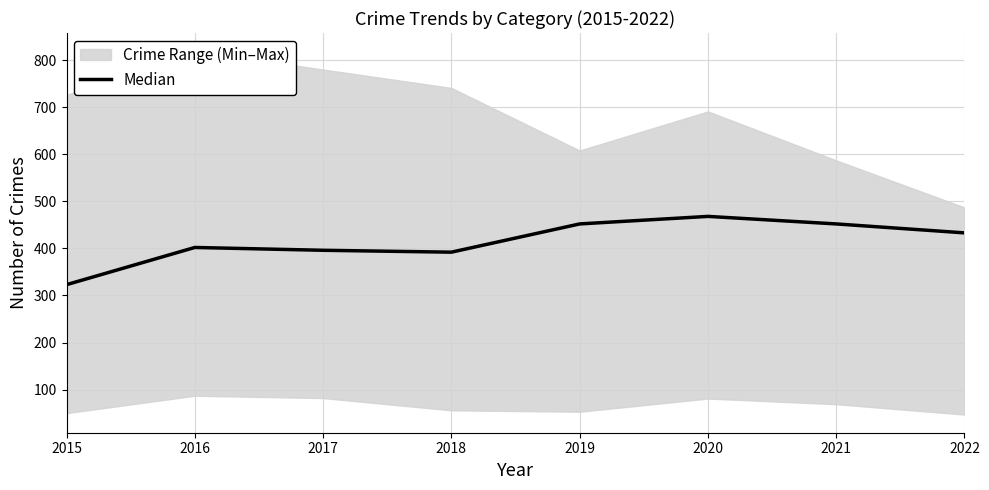

What is the change in value from 2016 to 2022?

+31